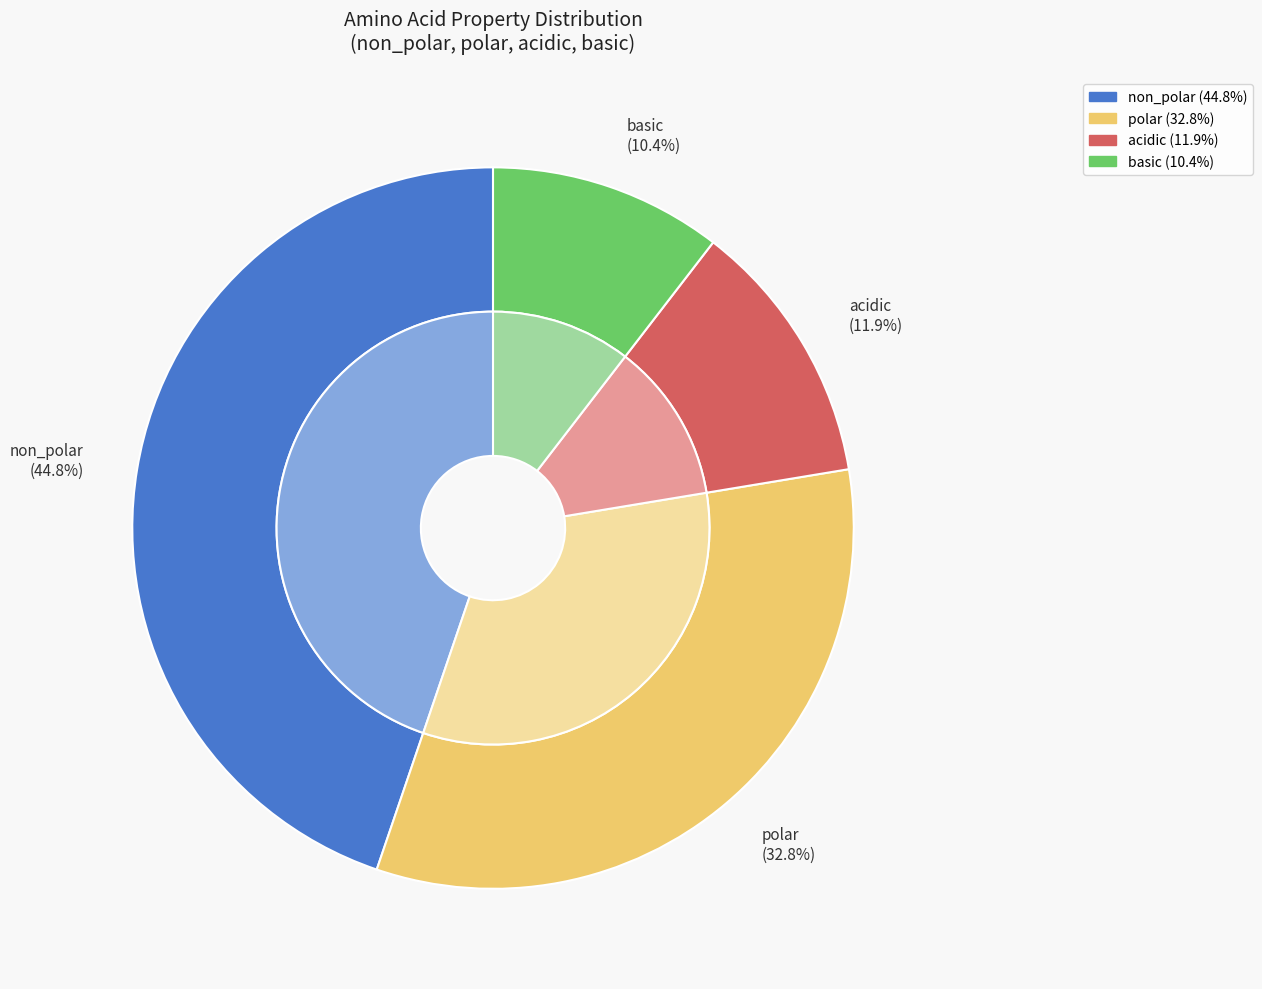

Count the number of slices in the pie.

4